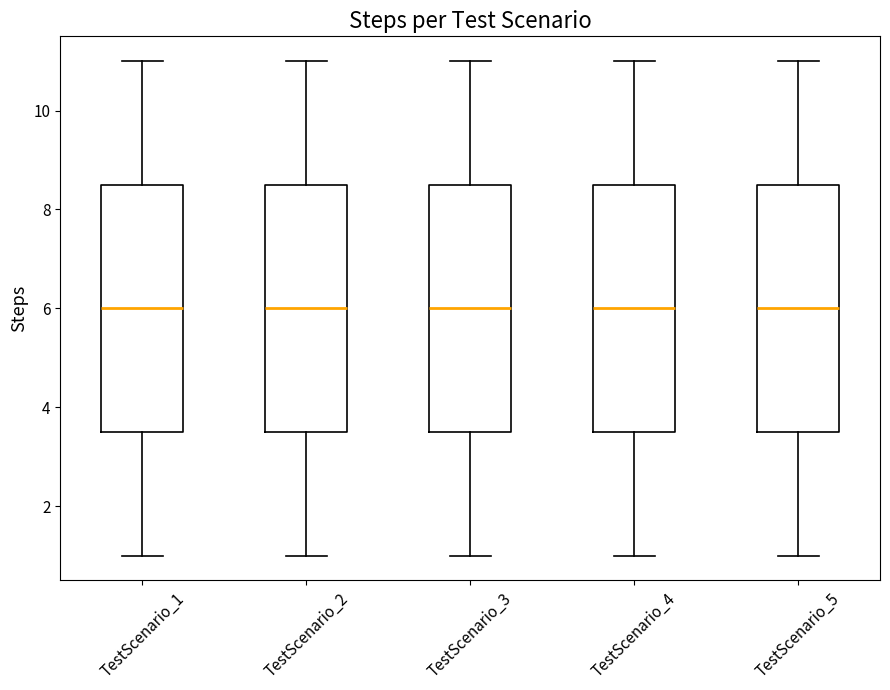

Reading left to right, transcribe this box plot: for each box, give where its median line is, the range the box spans, and where its two whiskers end, as read against the y-axis. The values are not printed on the chart, so give them approximately, as read against the axis.

TestScenario_1: median 6.0, box 3.6 to 8.6, whiskers 1.0 to 11.0
TestScenario_2: median 6.0, box 3.6 to 8.6, whiskers 1.0 to 11.0
TestScenario_3: median 6.0, box 3.6 to 8.6, whiskers 1.0 to 11.0
TestScenario_4: median 6.0, box 3.6 to 8.6, whiskers 1.0 to 11.0
TestScenario_5: median 6.0, box 3.6 to 8.6, whiskers 1.0 to 11.0